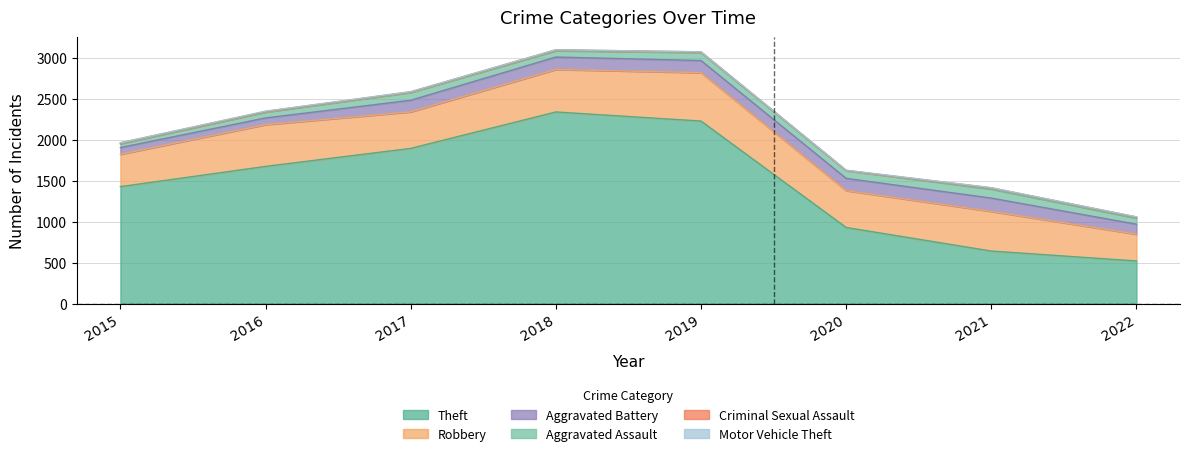

Reading left to right, extract all data points from this chart.

Theft: 1429	1676	1896	2341	2230	930	642	521
Robbery: 395	510	446	519	591	450	484	327
Aggravated Battery: 82	82	142	152	148	150	163	122
Aggravated Assault: 46	71	95	77	98	94	110	74
Criminal Sexual Assault: 12	8	8	11	8	3	15	14
Motor Vehicle Theft: 1	4	2	1	1	3	2	2